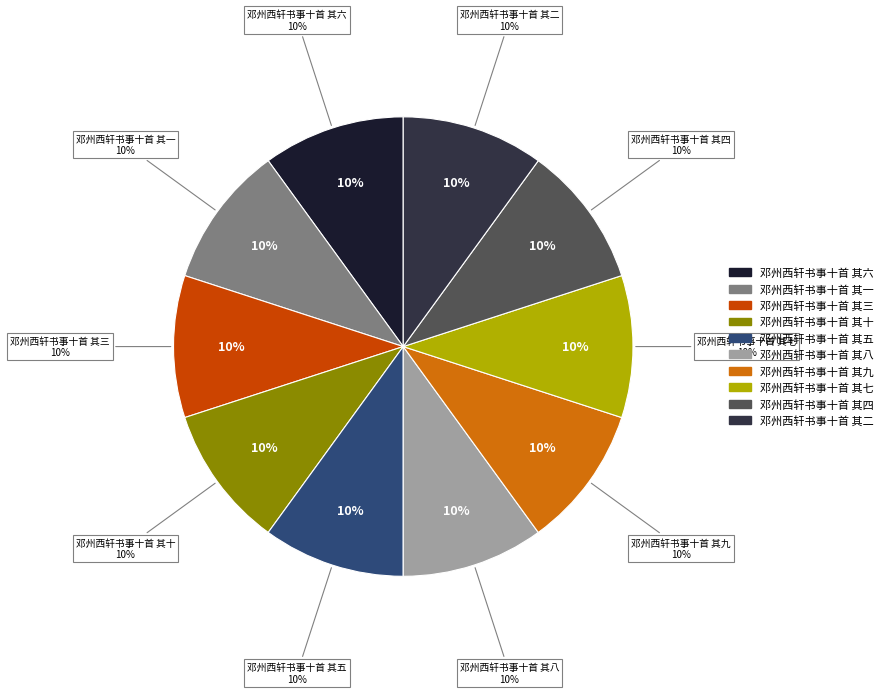

What is the largest slice in the pie chart?

邓州西轩书事十首 其十